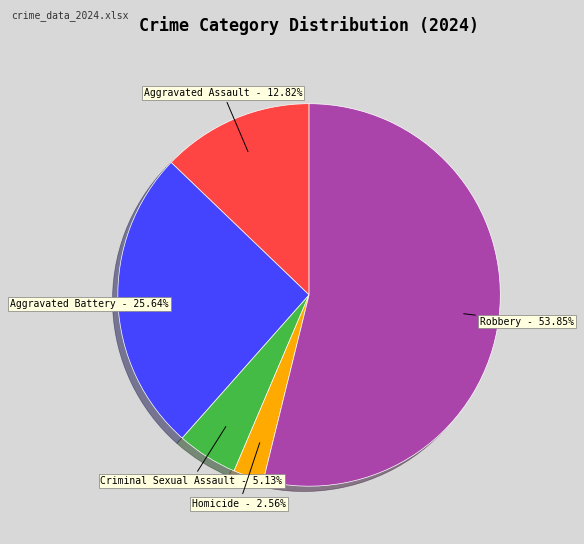

Is there any slice that represents more than half of the pie?

Yes